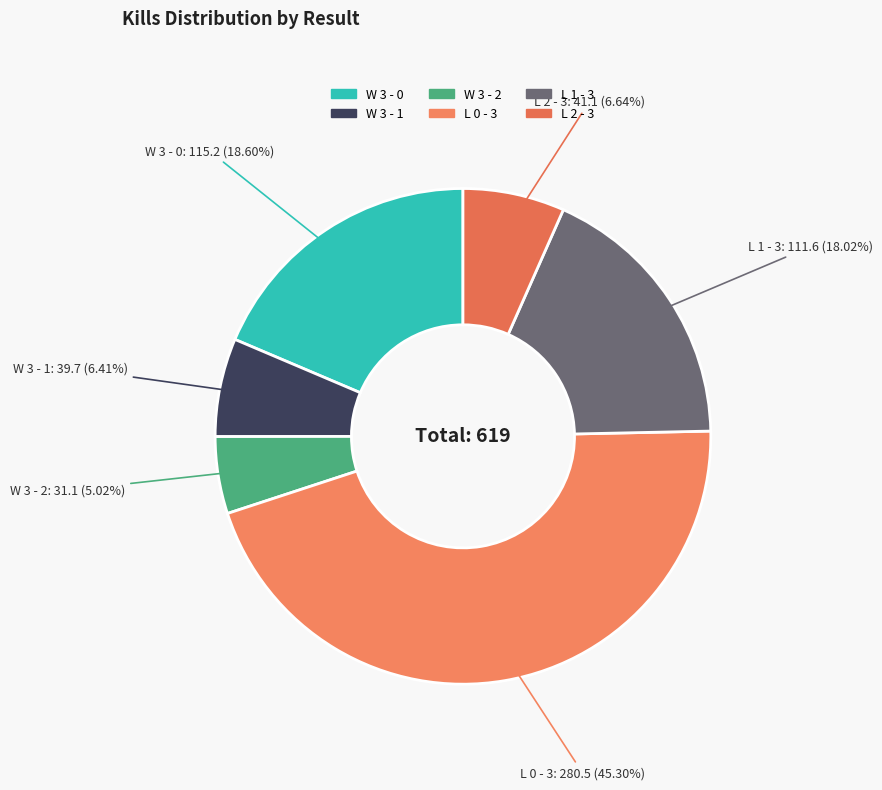

How many slices are in this pie chart?

6